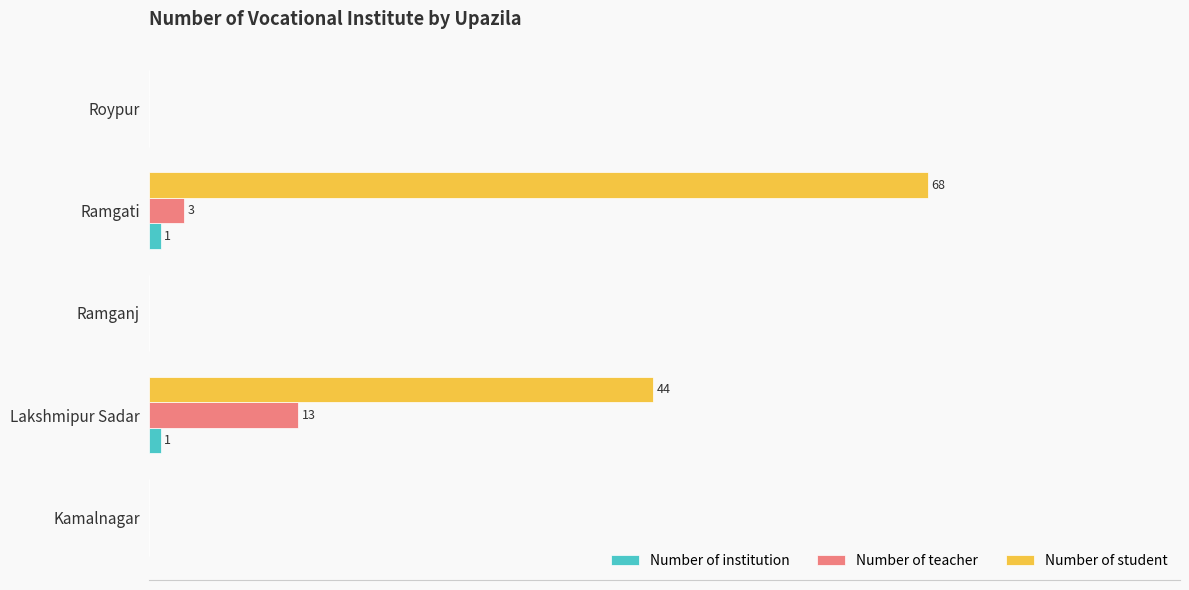

What are all the series names shown in the legend?

Number of institution, Number of teacher, Number of student